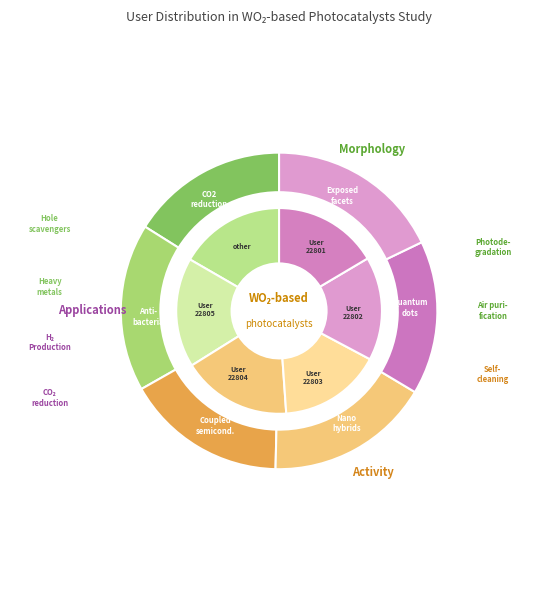

The engfra22804 slice represents 16% of the pie. True or false?

True